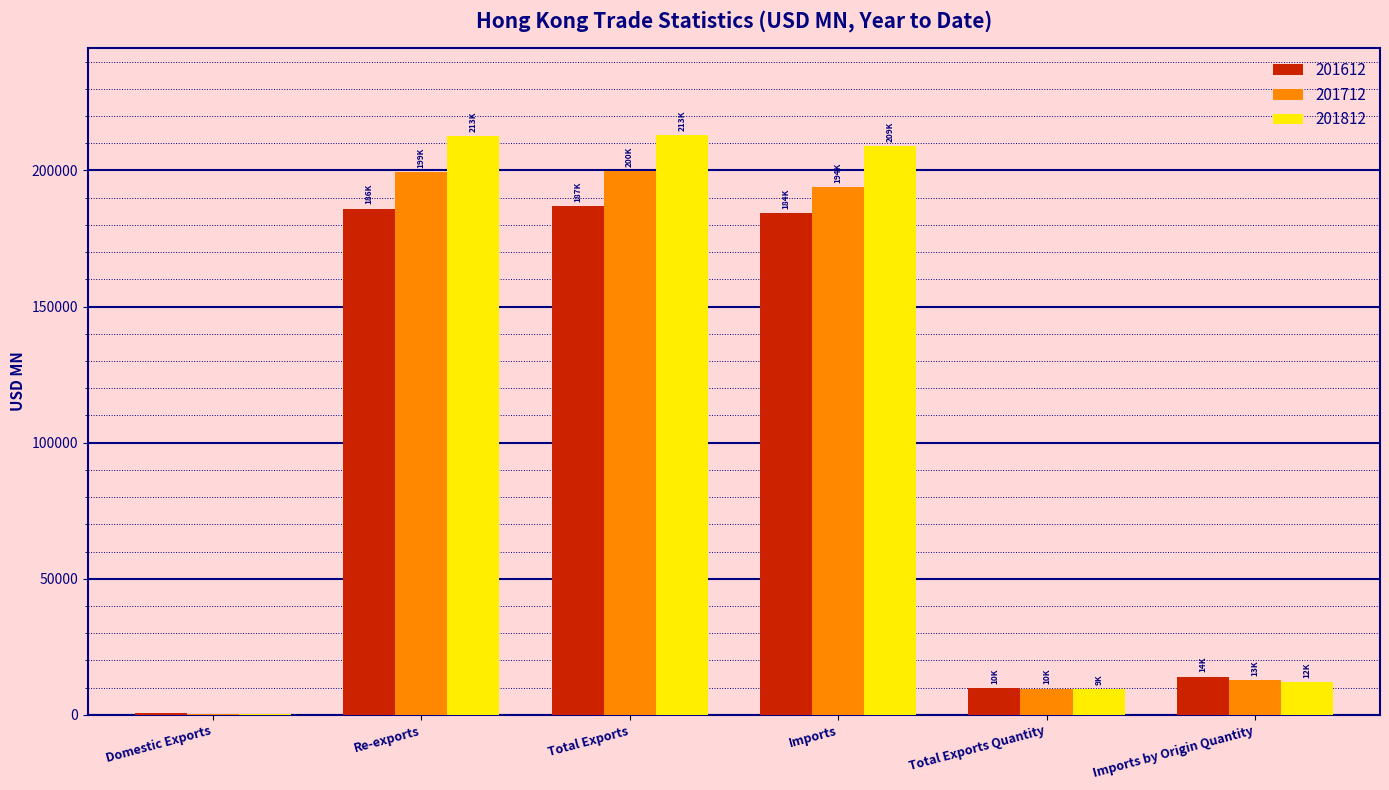

Is the value of 201612 at Re-exports greater than the value of 201812 at Imports?

No